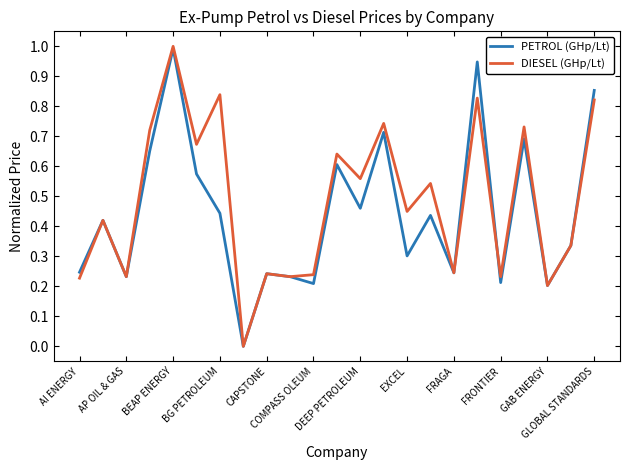

How many values in the PETROL (GHp/Lt) series exceed 0?

22